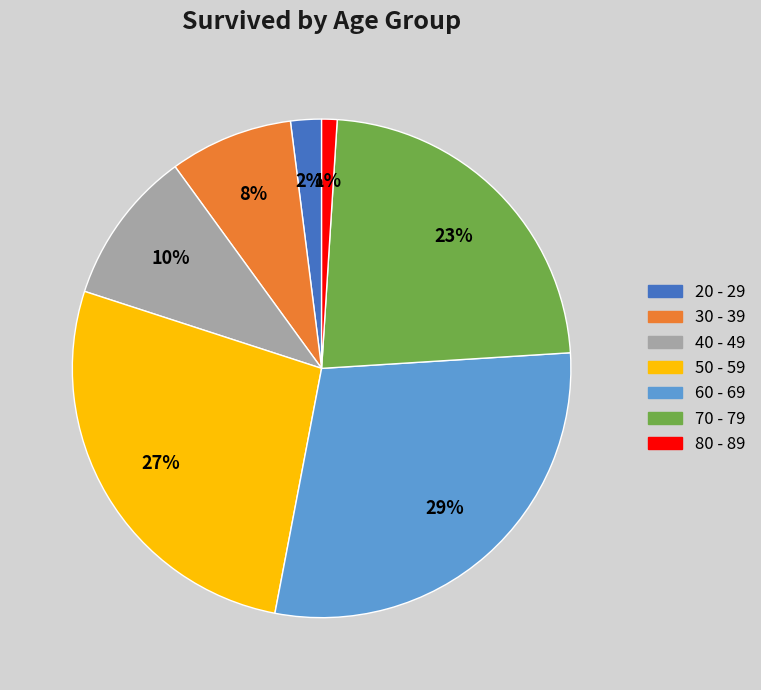

How many segments does this pie chart have?

7